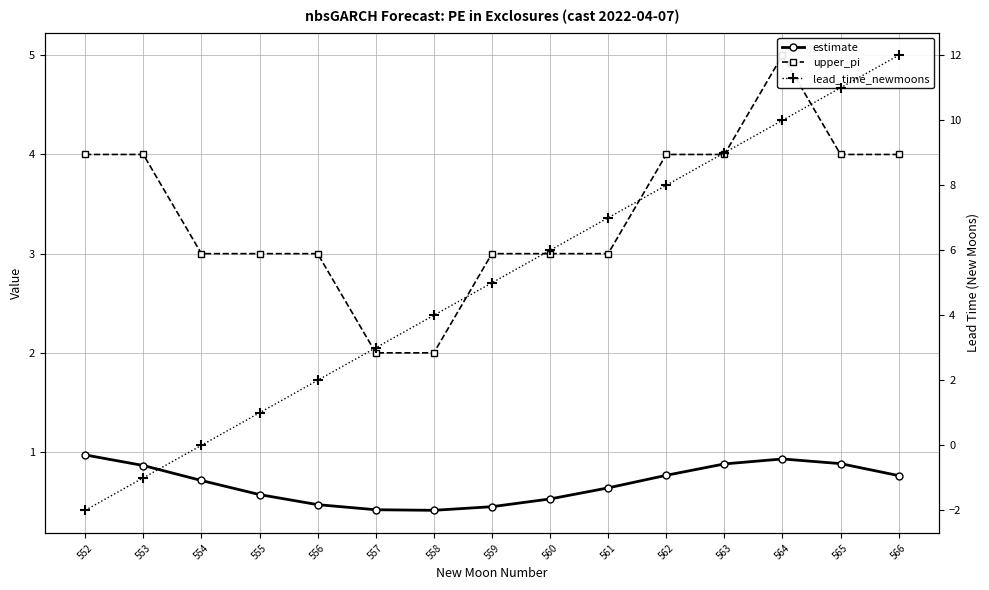

List the labels in order of lead_time_newmoons value, smallest first.

552, 553, 554, 555, 556, 557, 558, 559, 560, 561, 562, 563, 564, 565, 566